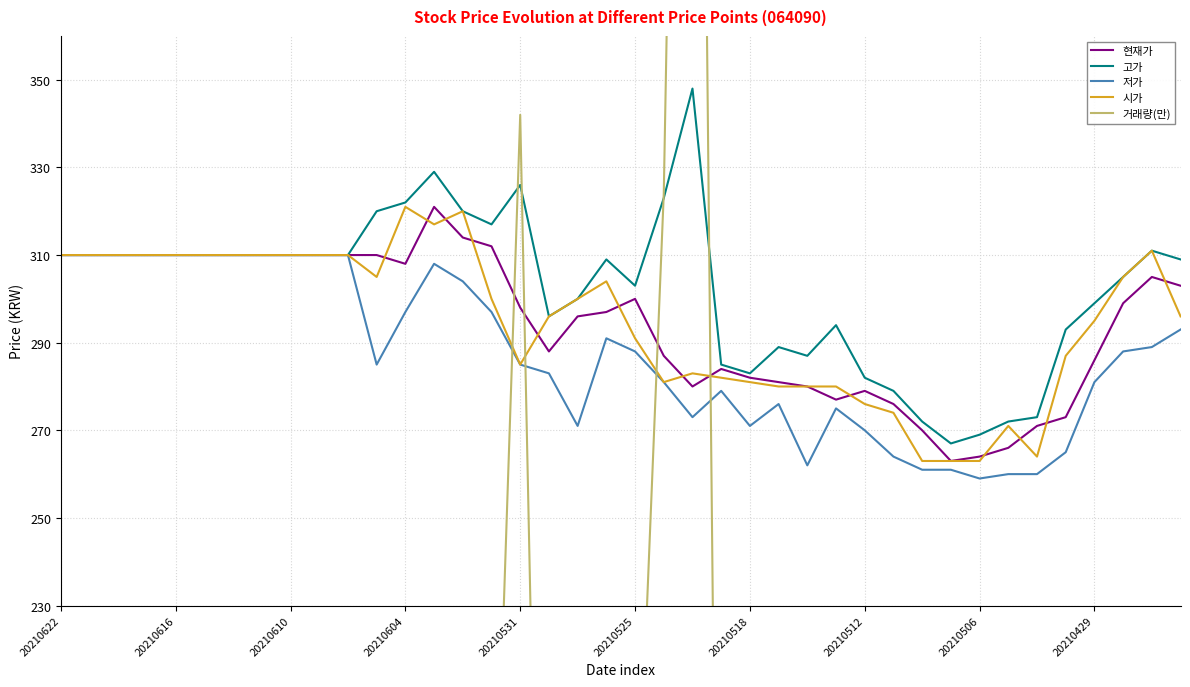

What is the approximate value of 고가 at 20210506, to the nearest 10?

270